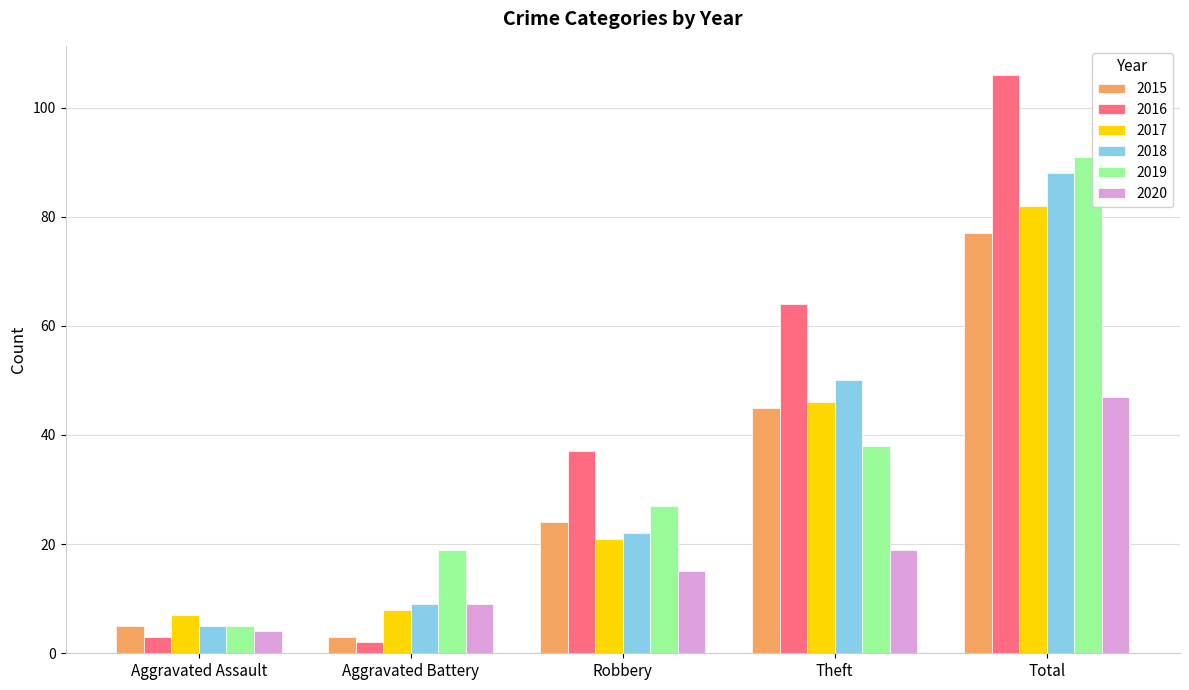

At how many categories does at least one series exceed 105?

1